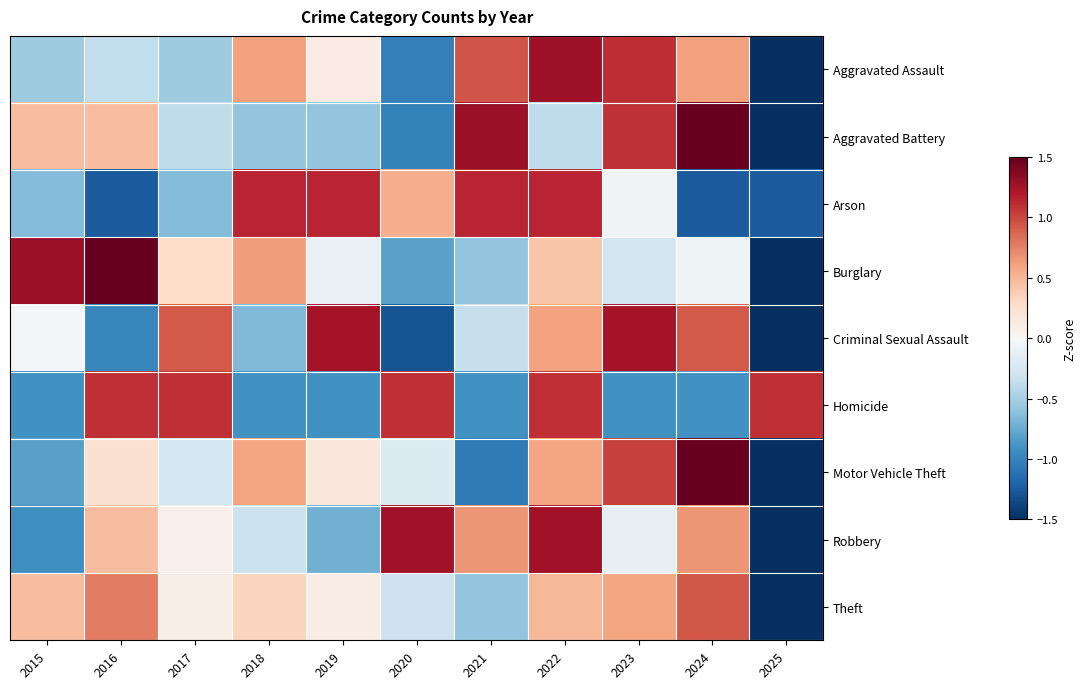

Reading left to right, extract all data points from this chart.

Aggravated Assault: 2015=-0.5	2016=-0.4	2017=-0.5	2018=0.6	2019=0.1	2020=-1.0	2021=0.9	2022=1.3	2023=1.1	2024=0.6	2025=-2.2
Aggravated Battery: 2015=0.5	2016=0.5	2017=-0.4	2018=-0.6	2019=-0.6	2020=-1.0	2021=1.3	2022=-0.4	2023=1.1	2024=1.5	2025=-1.9
Arson: 2015=-0.7	2016=-1.2	2017=-0.7	2018=1.1	2019=1.1	2020=0.5	2021=1.1	2022=1.1	2023=-0.1	2024=-1.2	2025=-1.2
Burglary: 2015=1.3	2016=1.5	2017=0.3	2018=0.6	2019=-0.1	2020=-0.8	2021=-0.6	2022=0.4	2023=-0.3	2024=-0.1	2025=-2.3
Criminal Sexual Assault: 2015=-0.0	2016=-1.0	2017=0.9	2018=-0.7	2019=1.2	2020=-1.3	2021=-0.3	2022=0.6	2023=1.2	2024=0.9	2025=-1.6
Homicide: 2015=-0.9	2016=1.1	2017=1.1	2018=-0.9	2019=-0.9	2020=1.1	2021=-0.9	2022=1.1	2023=-0.9	2024=-0.9	2025=1.1
Motor Vehicle Theft: 2015=-0.8	2016=0.2	2017=-0.3	2018=0.6	2019=0.2	2020=-0.2	2021=-1.1	2022=0.6	2023=1.0	2024=1.8	2025=-2.0
Robbery: 2015=-0.9	2016=0.5	2017=0.1	2018=-0.3	2019=-0.7	2020=1.3	2021=0.7	2022=1.3	2023=-0.1	2024=0.7	2025=-2.3
Theft: 2015=0.5	2016=0.8	2017=0.1	2018=0.3	2019=0.1	2020=-0.3	2021=-0.6	2022=0.5	2023=0.6	2024=0.9	2025=-2.9